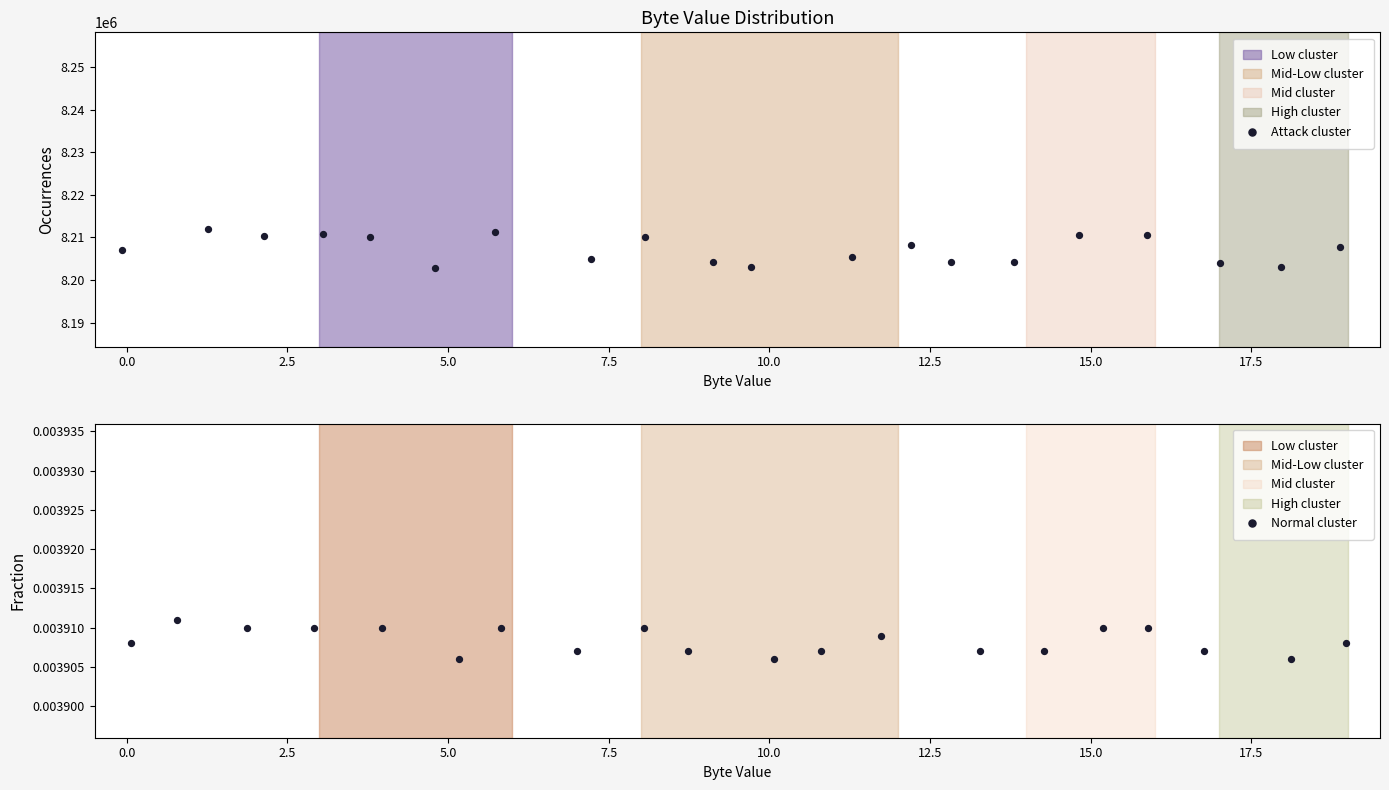

Is the value of Attack cluster at 15 greater than the value of Normal cluster at 5.0?

Yes